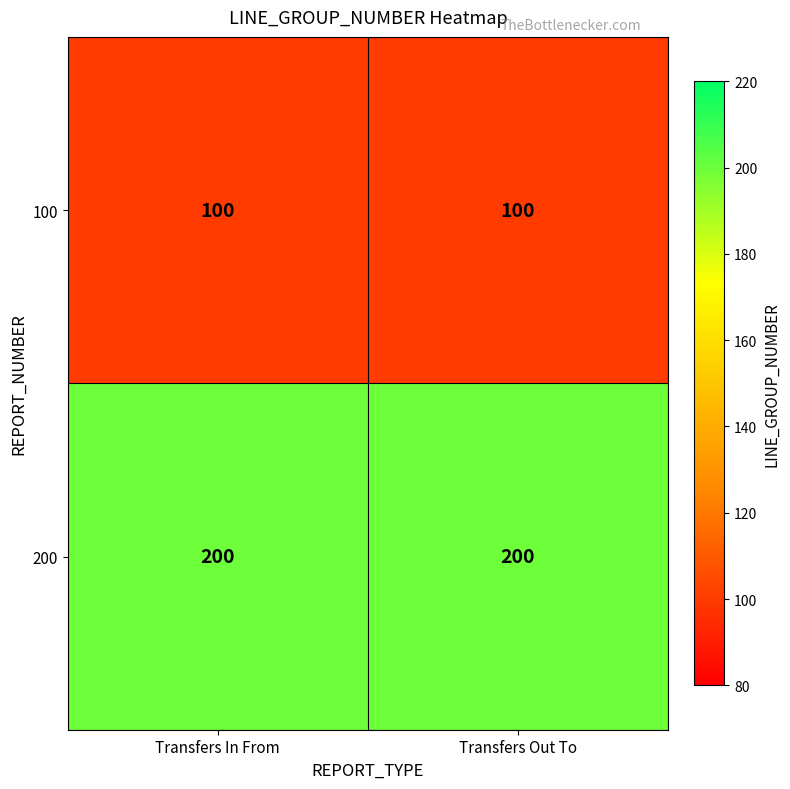

Is it true that 100 equals 172 at Transfers In From?

False